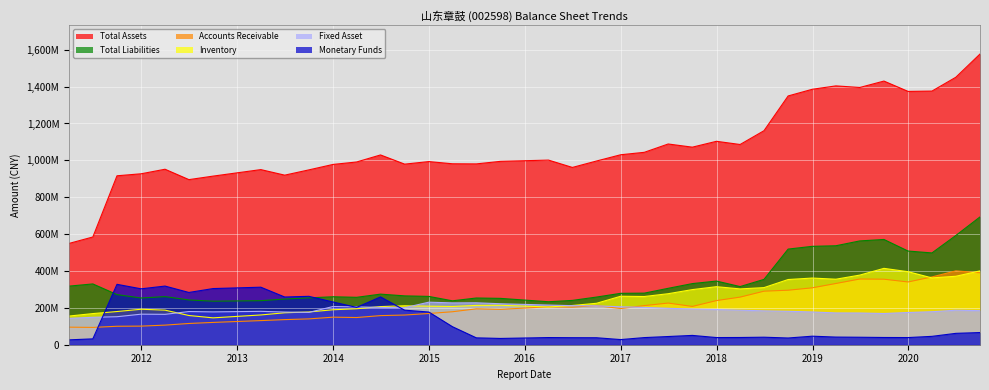

What value does the INVENTORY series have at 2011-03-31, to the nearest 10?

155434180